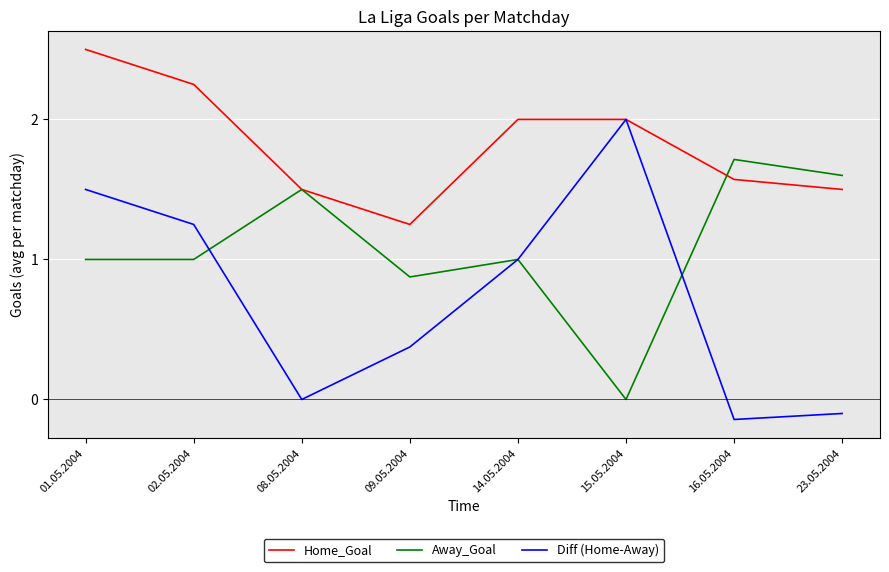

What is the difference between the highest and lowest values at 01.05.2004?

1.5